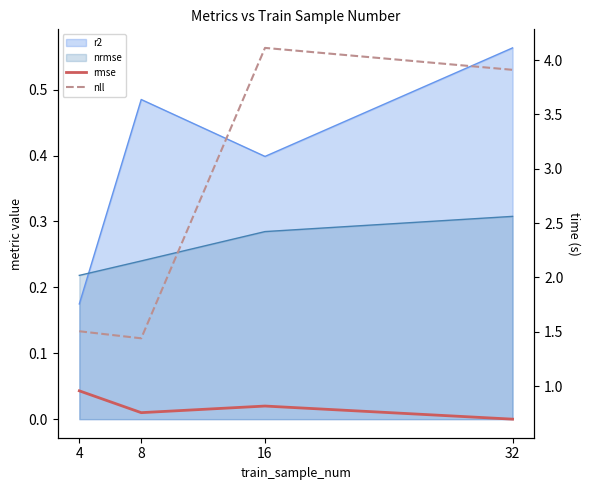

At which label does nll reach its minimum?

8